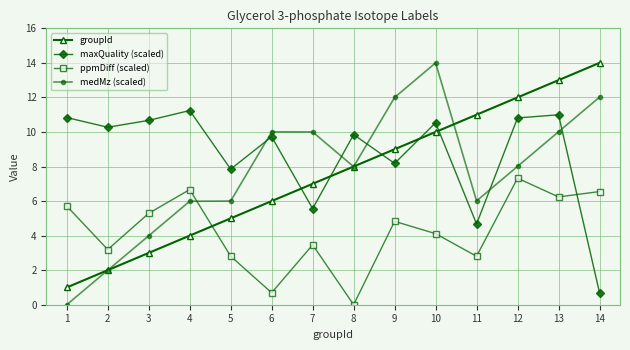

How many data points does each series have?

14